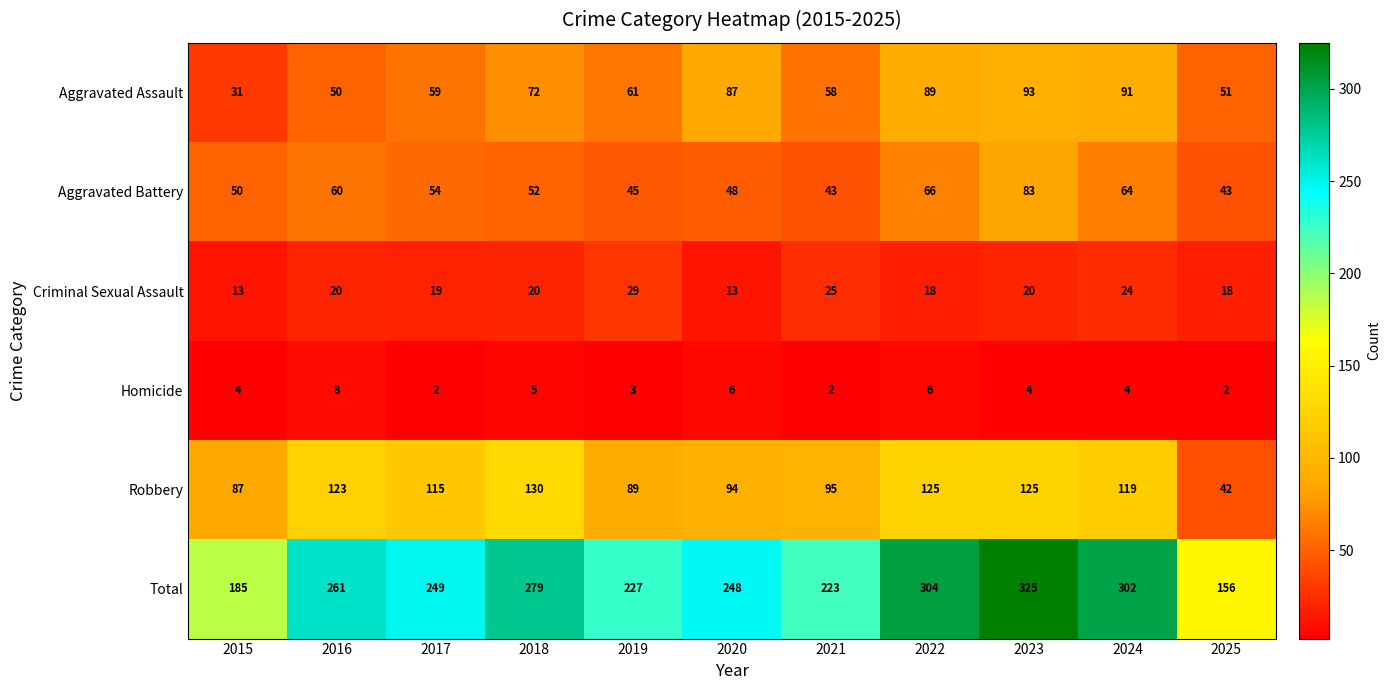

What is the total value across all series at 2018?

558